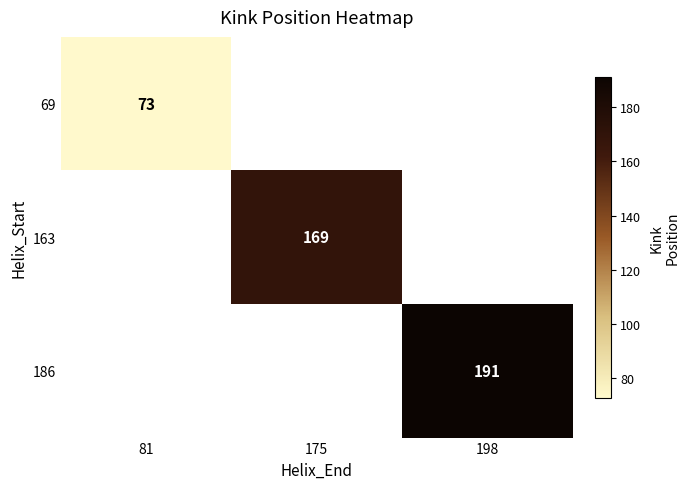

The 186 series shows 191 at 198. True or false?

True